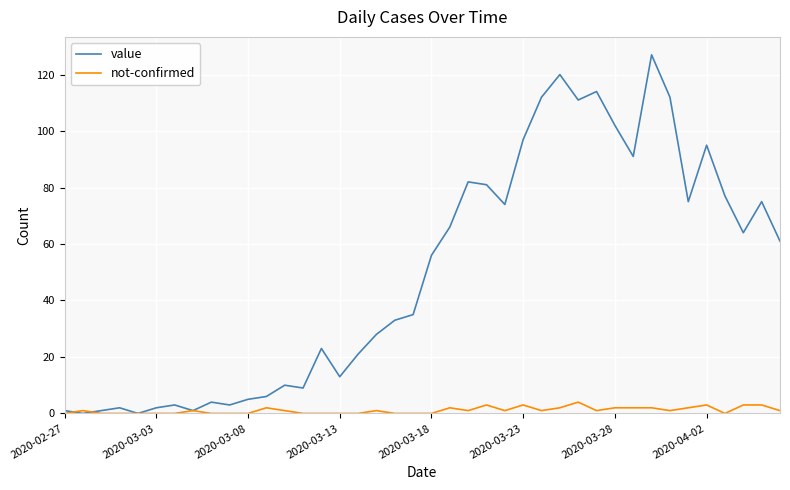

Rank the series by their average value, from highest to lowest.

value, not-confirmed